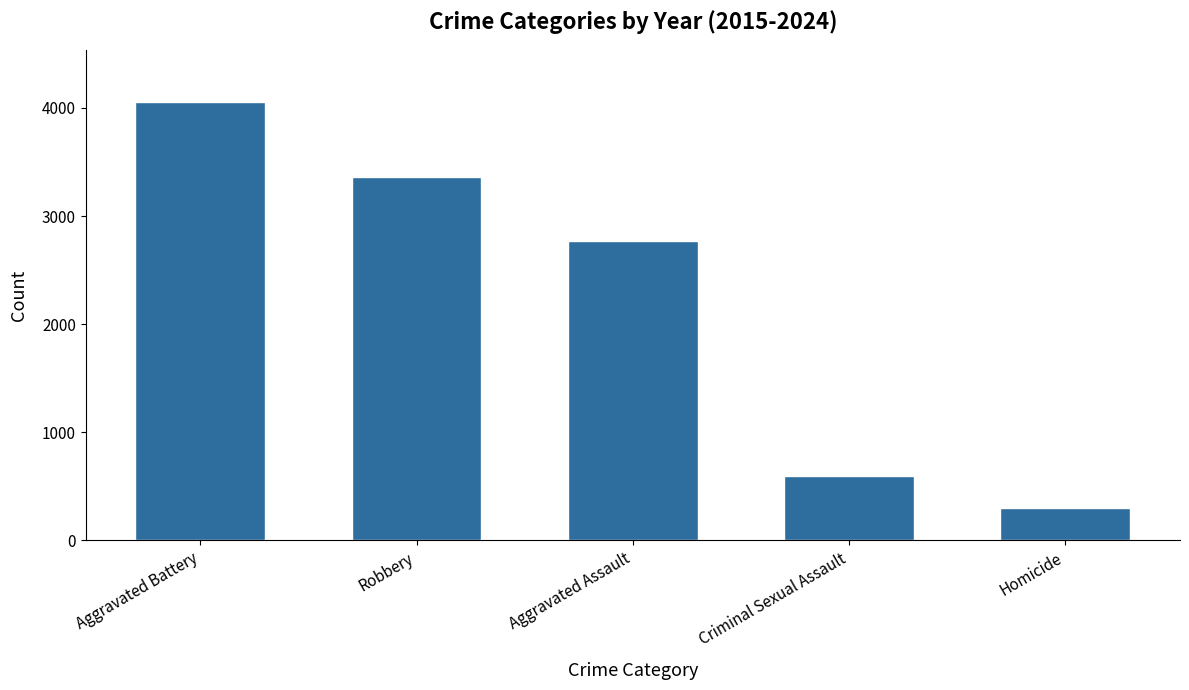

What is the value of the 2nd bar from the left?

3361